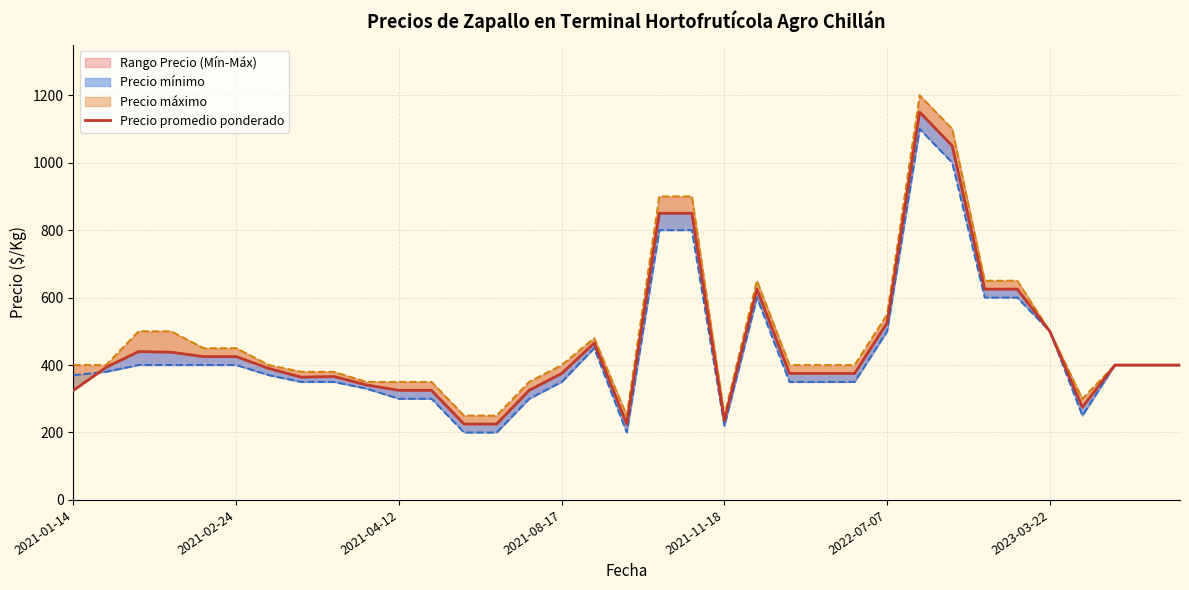

At which category is the sum across all series the highest?

26